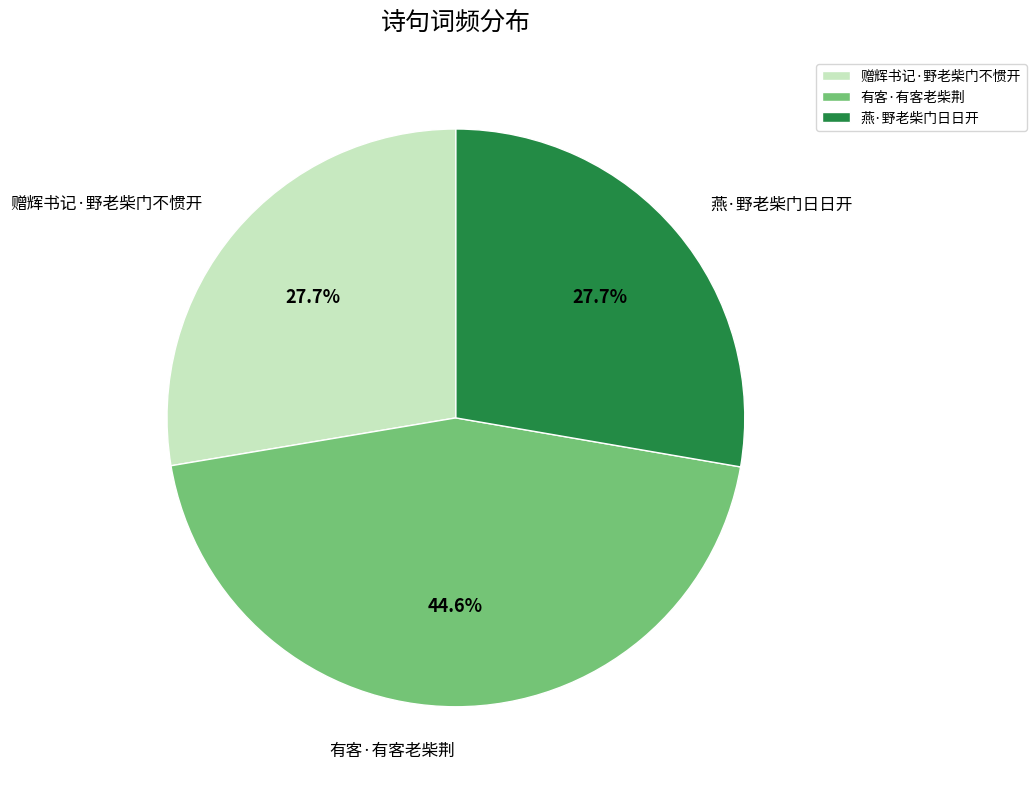

Combined, what portion of the pie is 燕·野老柴门日日开 and 赠辉书记·野老柴门不惯开?

55.4%